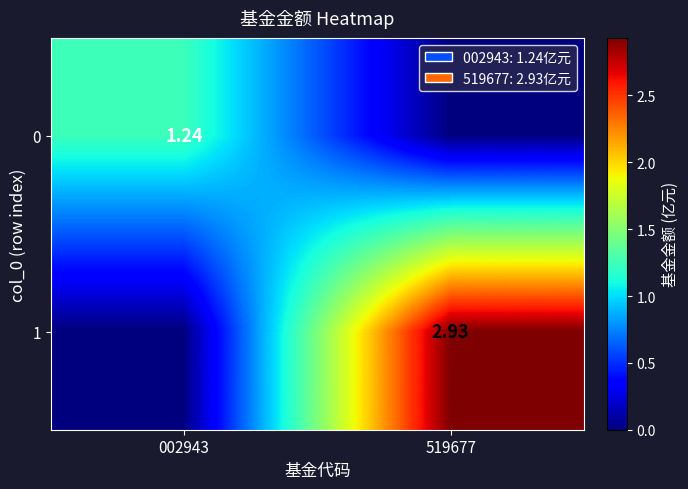

How many 1 values are between 0 and 2?

1